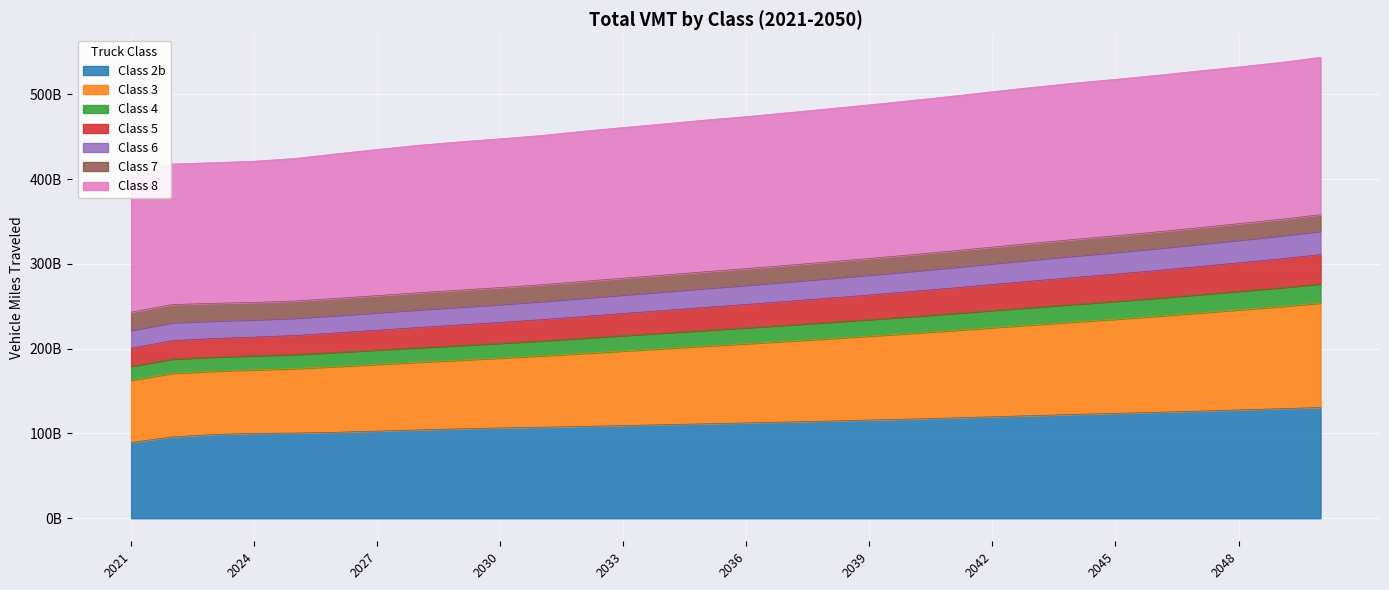

What is the difference between the 2b values at 2037 and 2041?

4.8